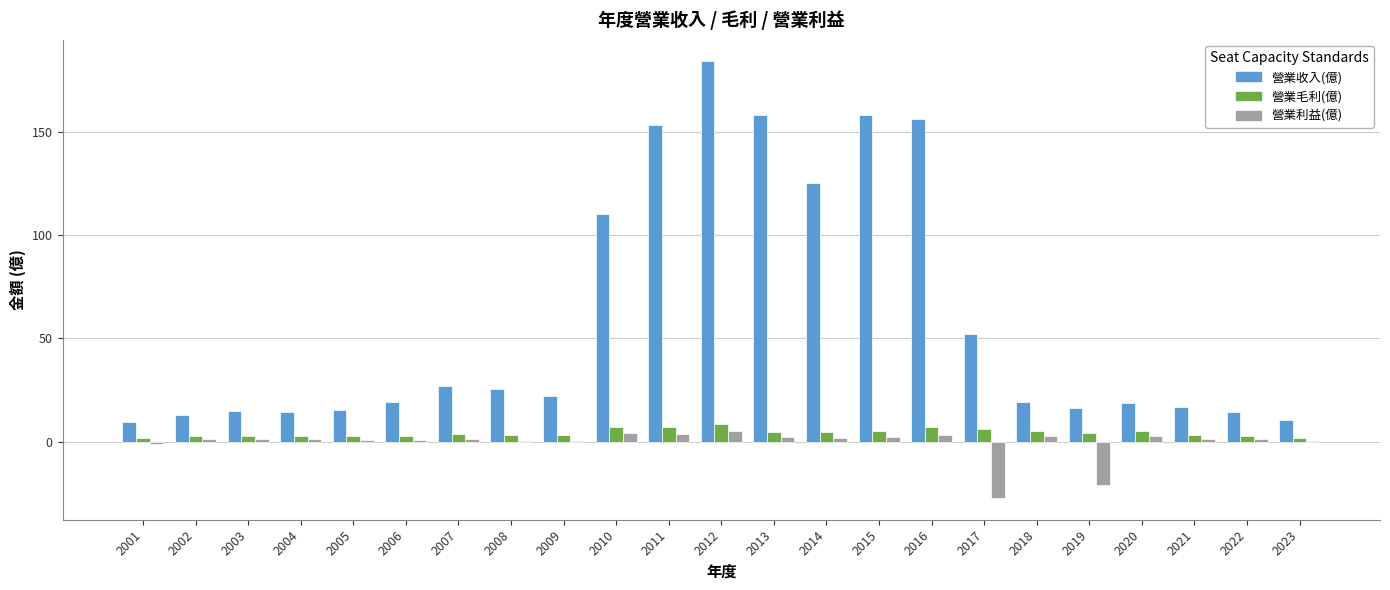

How many groups of bars are there?

23